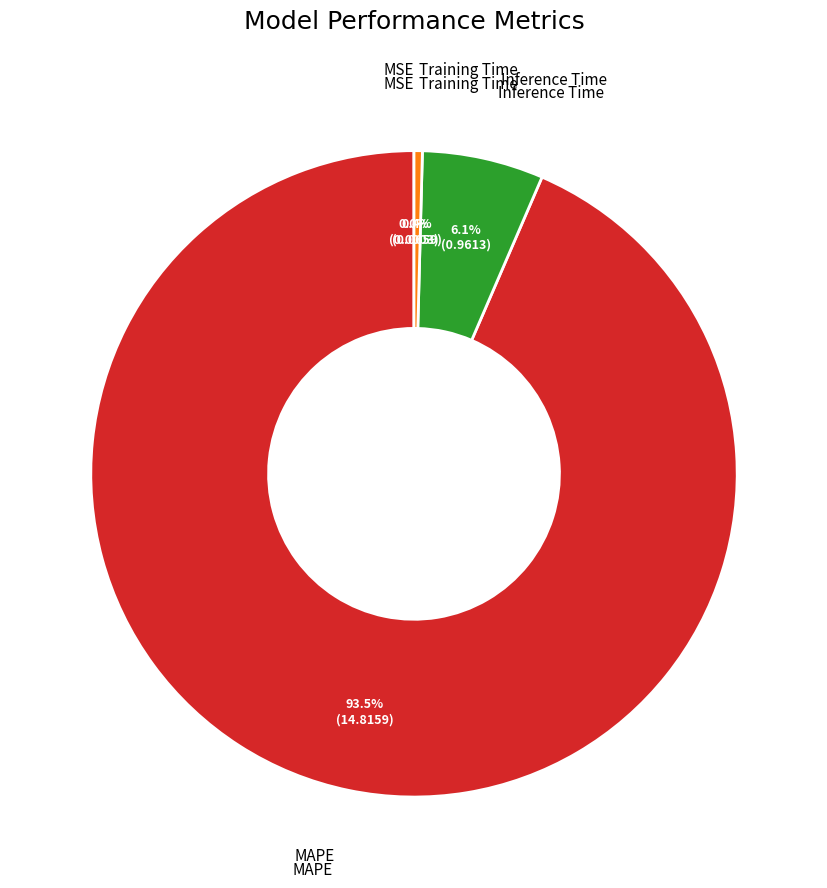

Does any single category account for the majority?

Yes